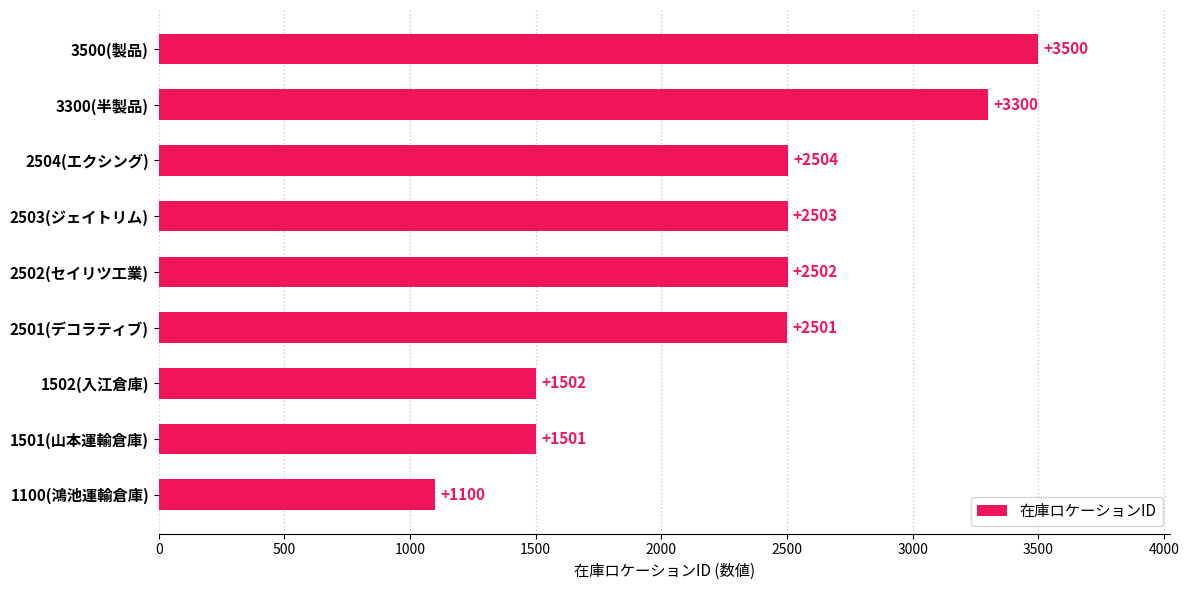

What is the difference between the second highest and second lowest values?

1799